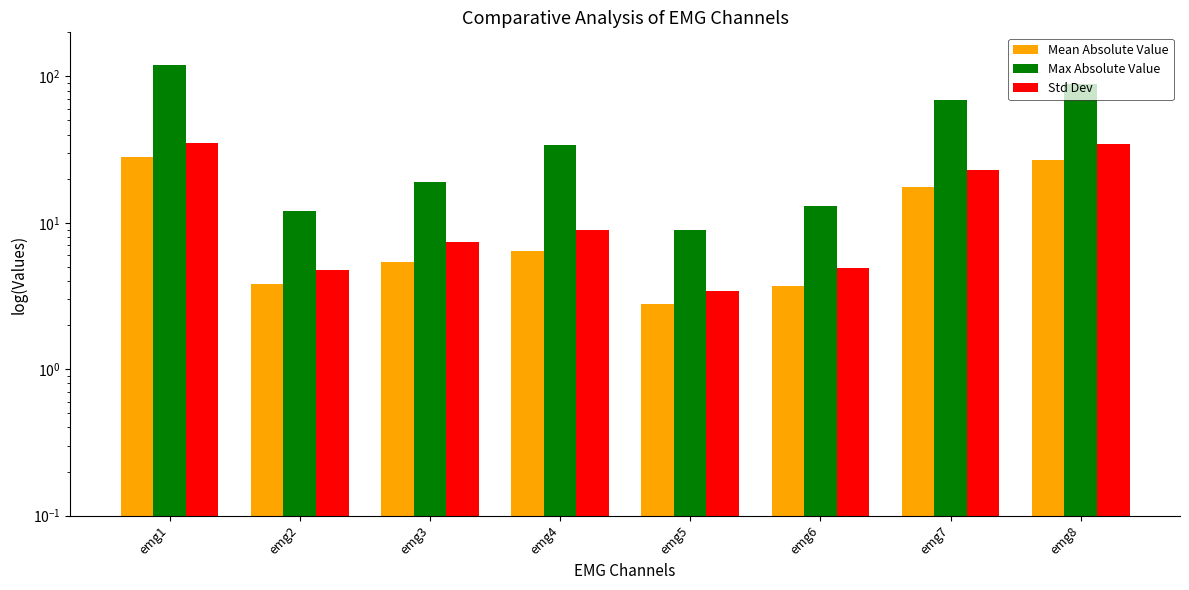

How many data points in Std Dev are less than 8?

4